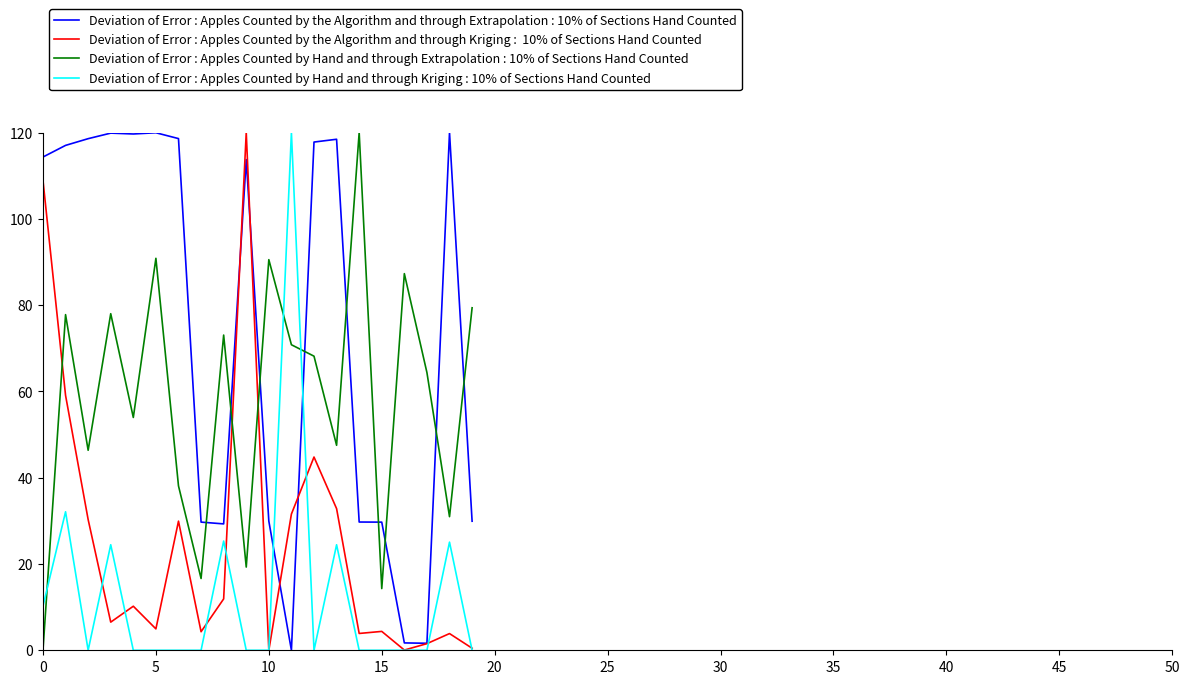

What is the greatest value displayed?

120.0